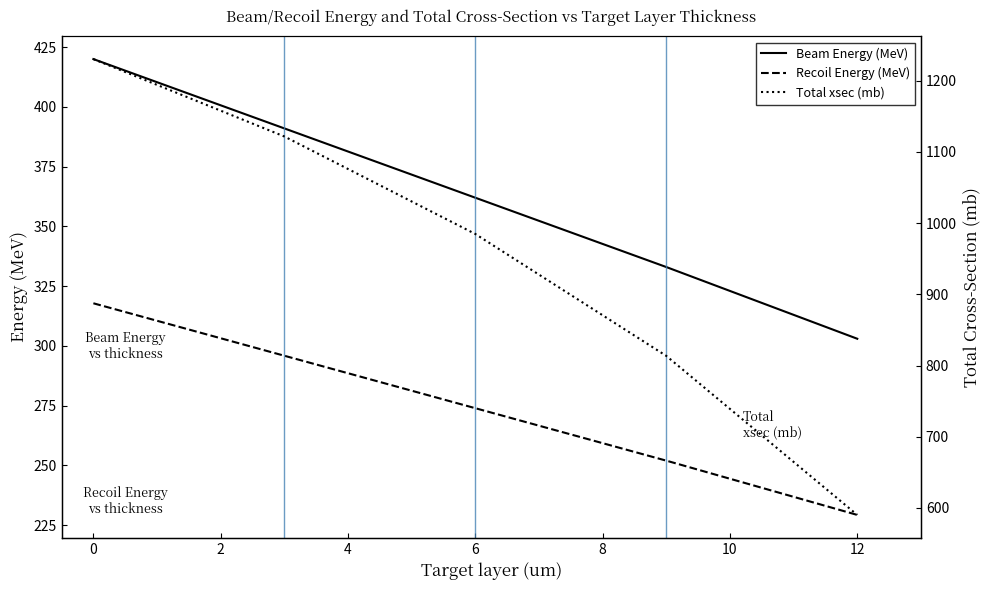

The Beam Energy (MeV) series shows 303.0 at 12. True or false?

True